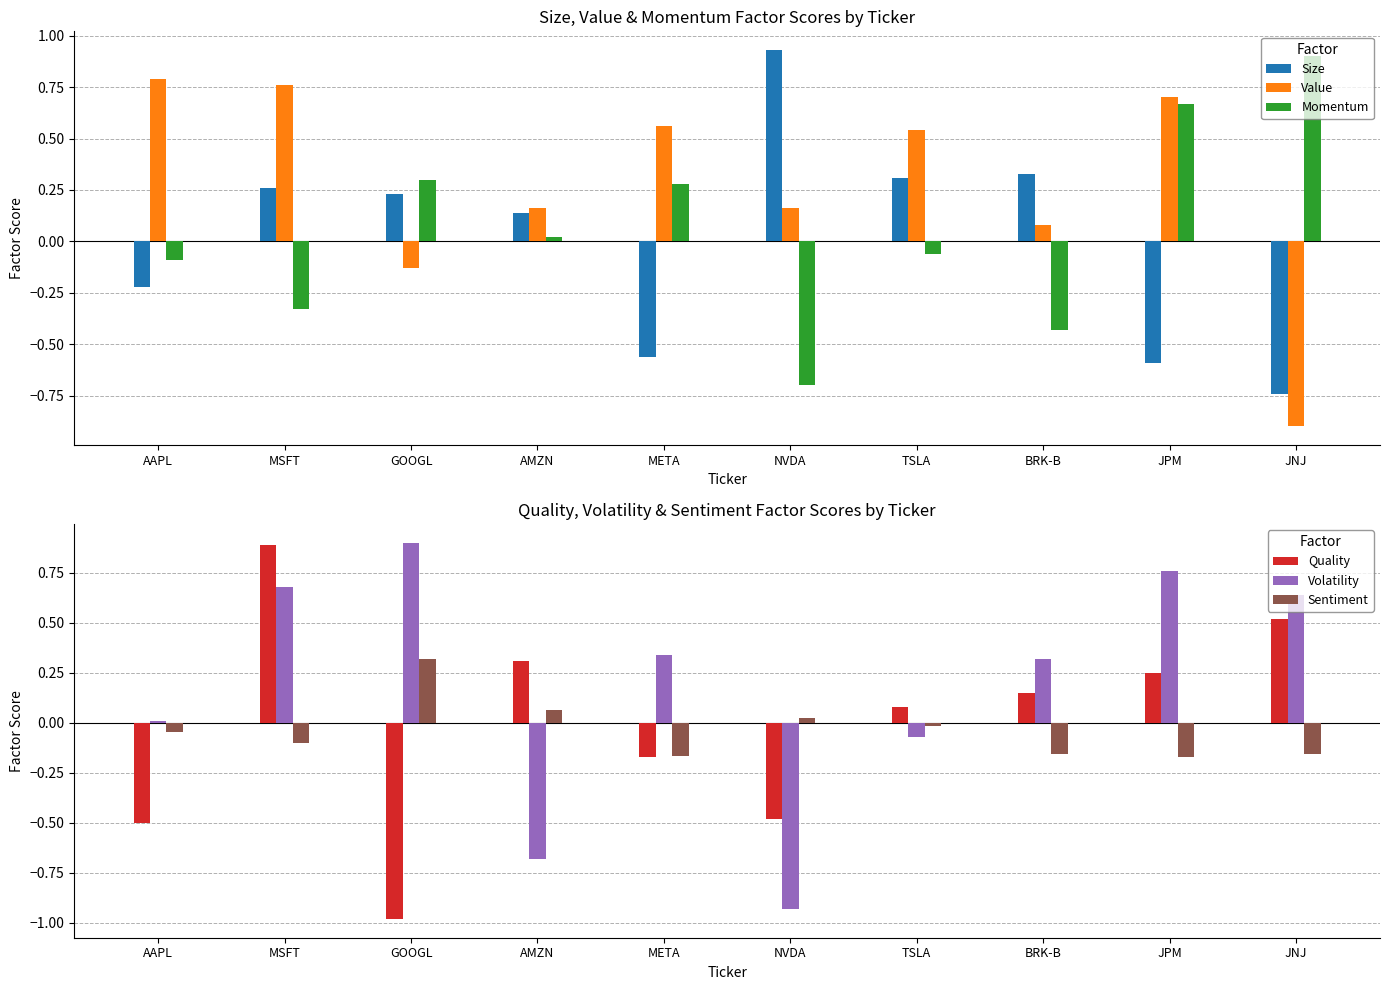

Is it true that Size equals 0.1 at TSLA?

False